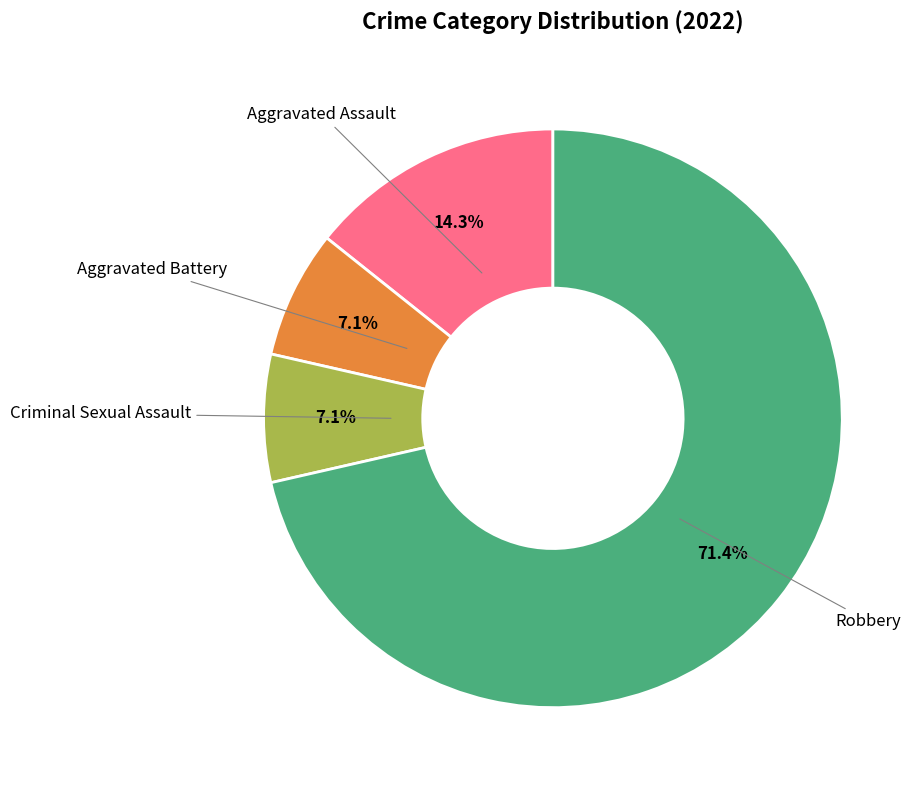

Is there any slice that represents more than half of the pie?

Yes